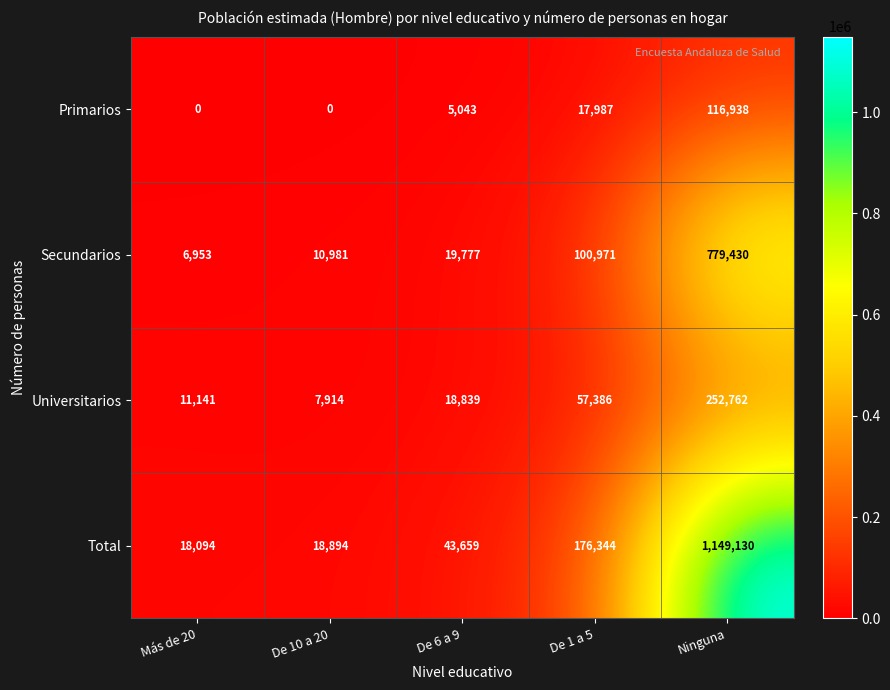

What is the difference between the second highest and minimum values in the Primarios series?

17987